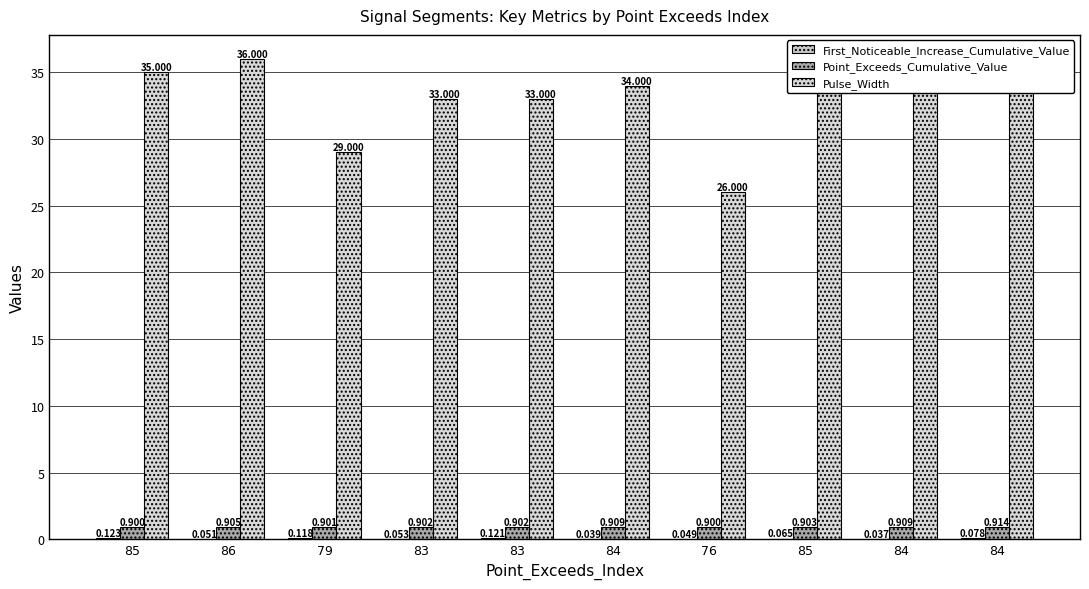

What is the value of the First_Noticeable_Increase_Cumulative_Value bar at the 1st from the left?

0.1